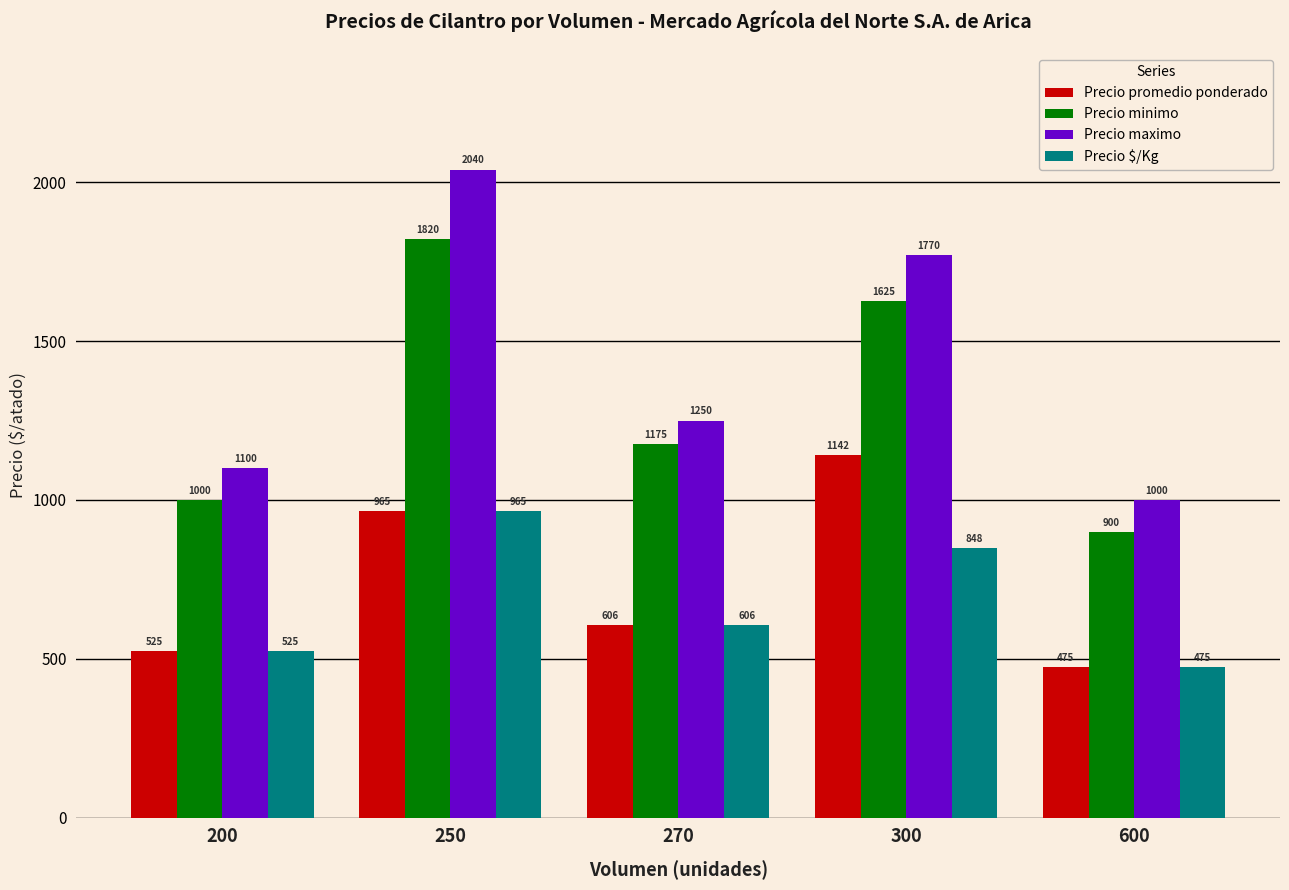

How many values in the Precio maximo series are below 1250?

2